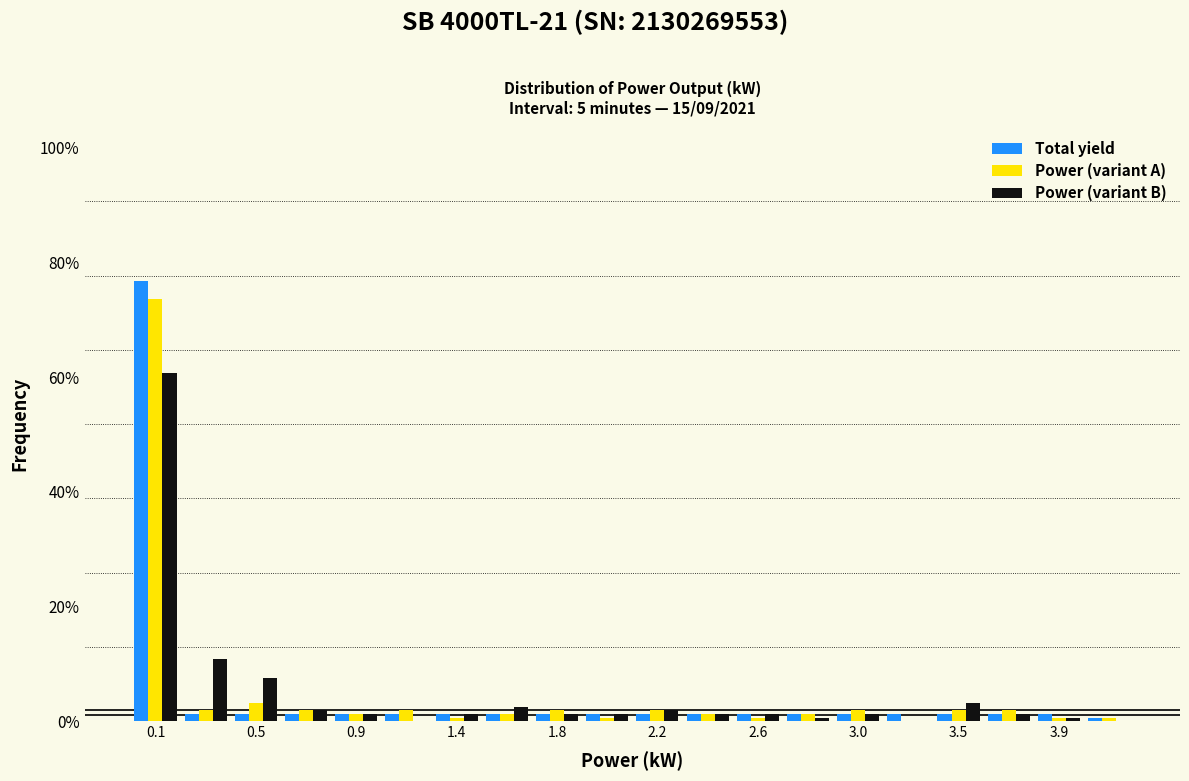

Reading left to right, transcribe this chart: for each range on the x-axis, give the height of each series' bar. Neither the bar edges nor the heights are printed on the chart, so give them approximately, as read against the axes.

0.00 to 0.21: Total yield=76	Power (variant A)=74	Power (variant B)=60
0.21 to 0.42: Total yield=under 2	Power (variant A)=under 2	Power (variant B)=10
0.42 to 0.63: Total yield=under 2	Power (variant A)=4	Power (variant B)=8
0.63 to 0.84: Total yield=under 2	Power (variant A)=under 2	Power (variant B)=under 2
0.84 to 1.05: Total yield=under 2	Power (variant A)=under 2	Power (variant B)=under 2
1.05 to 1.26: Total yield=under 2	Power (variant A)=under 2	Power (variant B)=0
1.26 to 1.47: Total yield=under 2	Power (variant A)=under 2	Power (variant B)=under 2
1.47 to 1.68: Total yield=under 2	Power (variant A)=under 2	Power (variant B)=2
1.68 to 1.89: Total yield=under 2	Power (variant A)=under 2	Power (variant B)=under 2
1.89 to 2.10: Total yield=under 2	Power (variant A)=under 2	Power (variant B)=under 2
2.10 to 2.31: Total yield=under 2	Power (variant A)=under 2	Power (variant B)=under 2
2.31 to 2.52: Total yield=under 2	Power (variant A)=under 2	Power (variant B)=under 2
2.52 to 2.73: Total yield=under 2	Power (variant A)=under 2	Power (variant B)=under 2
2.73 to 2.94: Total yield=under 2	Power (variant A)=under 2	Power (variant B)=under 2
2.94 to 3.15: Total yield=under 2	Power (variant A)=under 2	Power (variant B)=under 2
3.15 to 3.36: Total yield=under 2	Power (variant A)=0	Power (variant B)=0
3.36 to 3.57: Total yield=under 2	Power (variant A)=under 2	Power (variant B)=4
3.57 to 3.78: Total yield=under 2	Power (variant A)=under 2	Power (variant B)=under 2
3.78 to 3.99: Total yield=under 2	Power (variant A)=under 2	Power (variant B)=under 2
3.99 to 4.20: Total yield=under 2	Power (variant A)=under 2	Power (variant B)=0